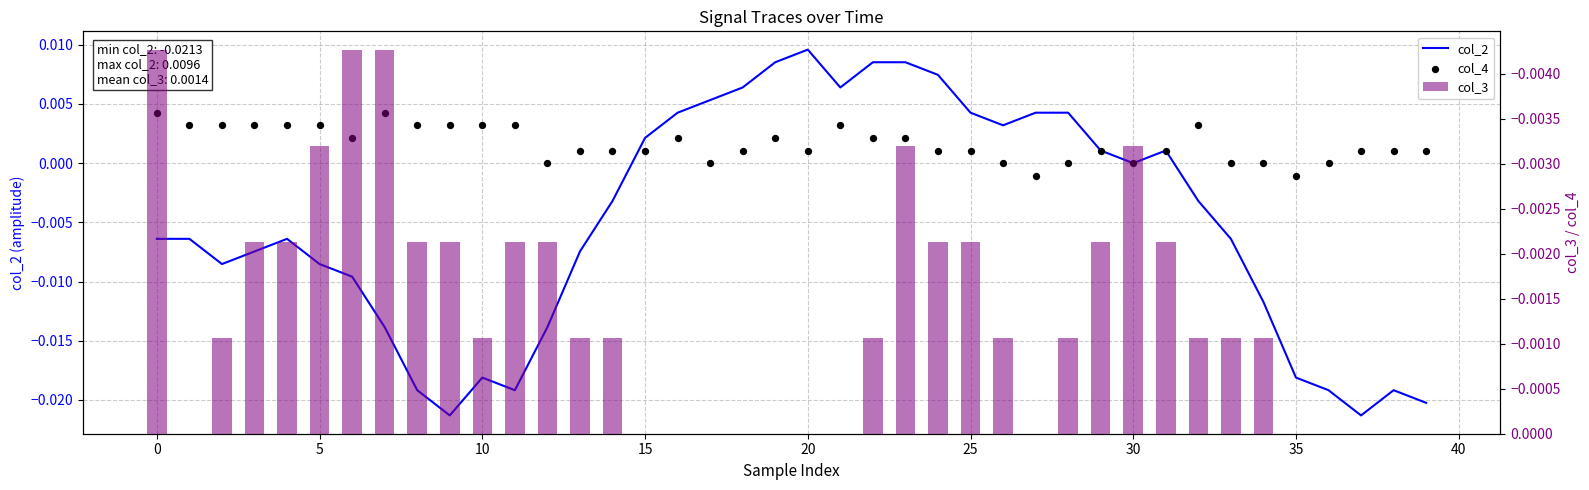

At how many categories does at least one series exceed 0?

34